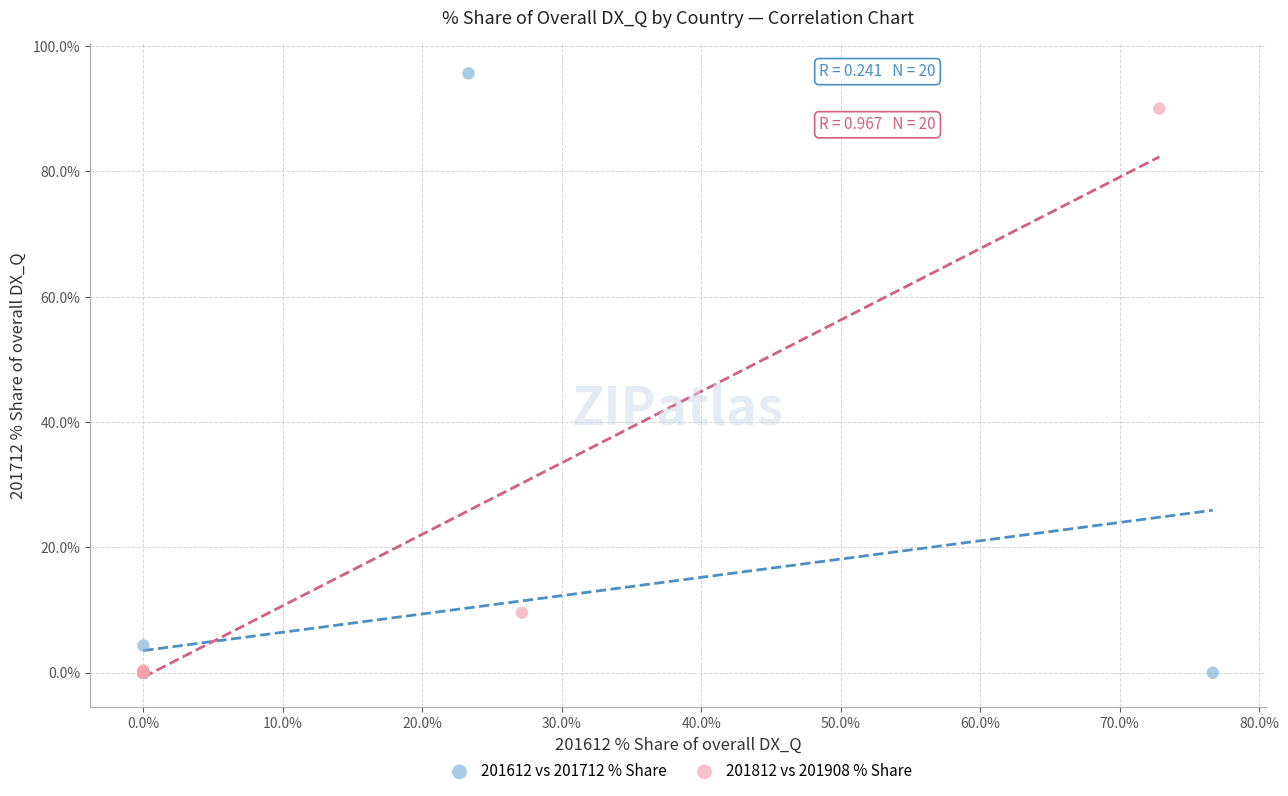

Which series has the largest Y range (max minus min)?

201612 vs 201712 % Share